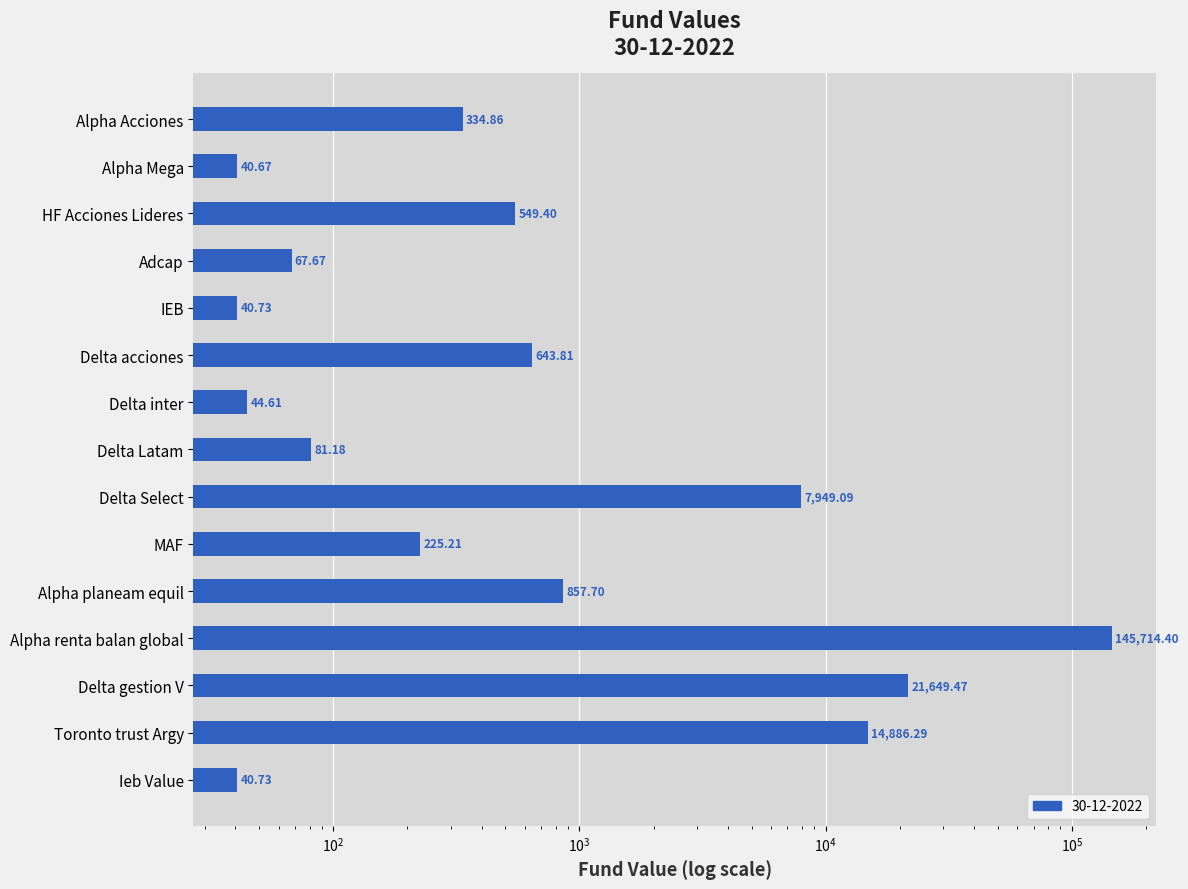

What is the difference between the maximum and second lowest values?

145673.7